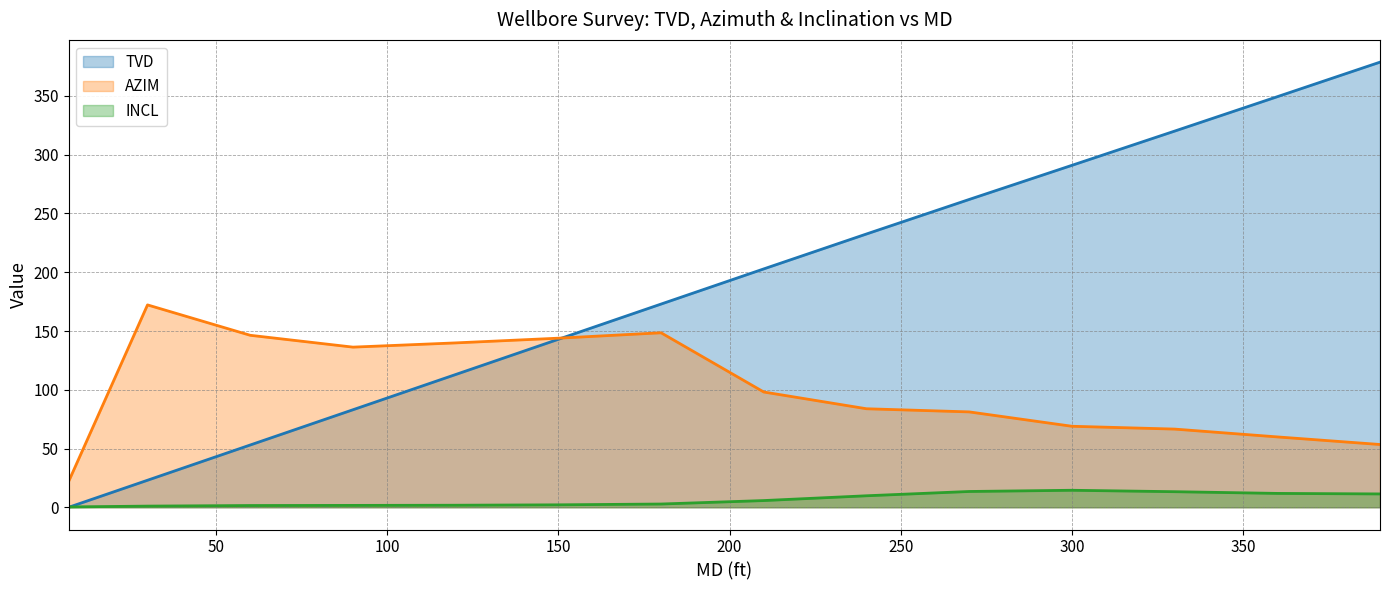

What is the value of the TVD point at the 2nd from the left?

23.0